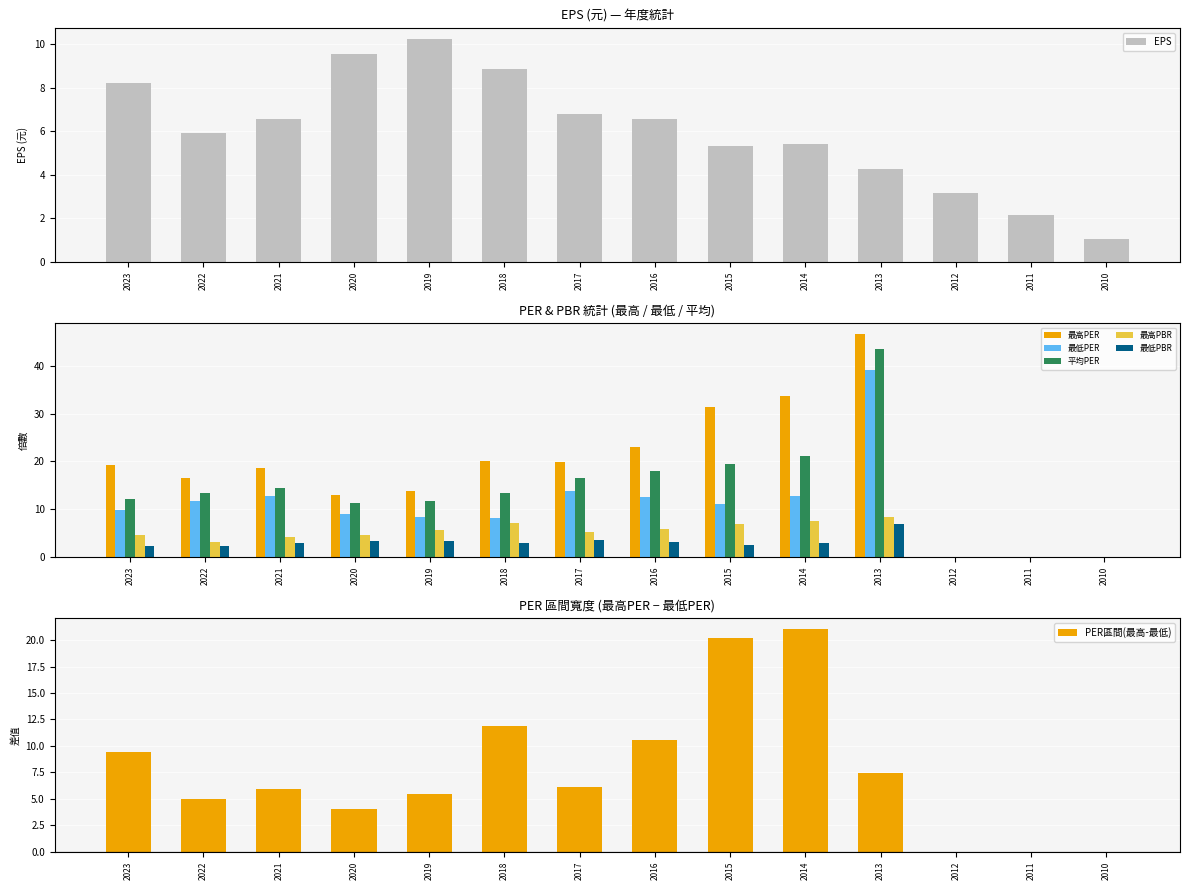

What is the value of the 最低PBR bar at the 6th from the left?

2.9